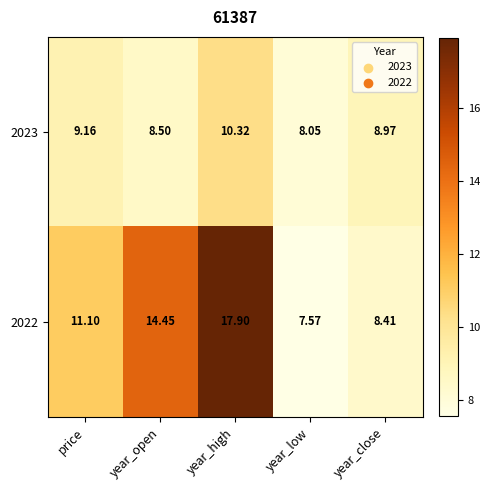

At year_close, list the series in order from largest to smallest.

2023, 2022